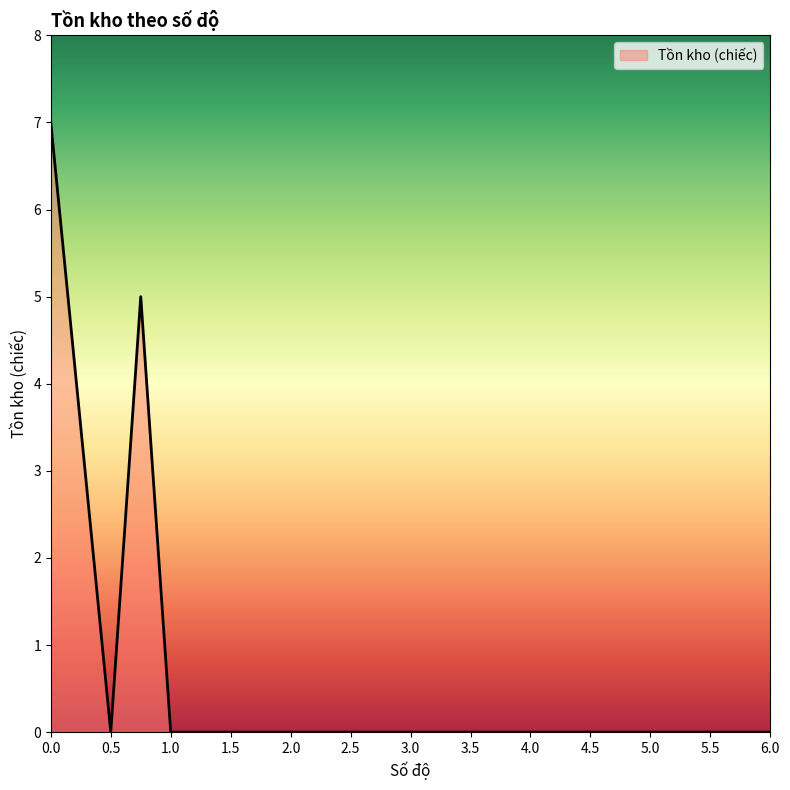

What is the difference between the maximum and minimum values?

7